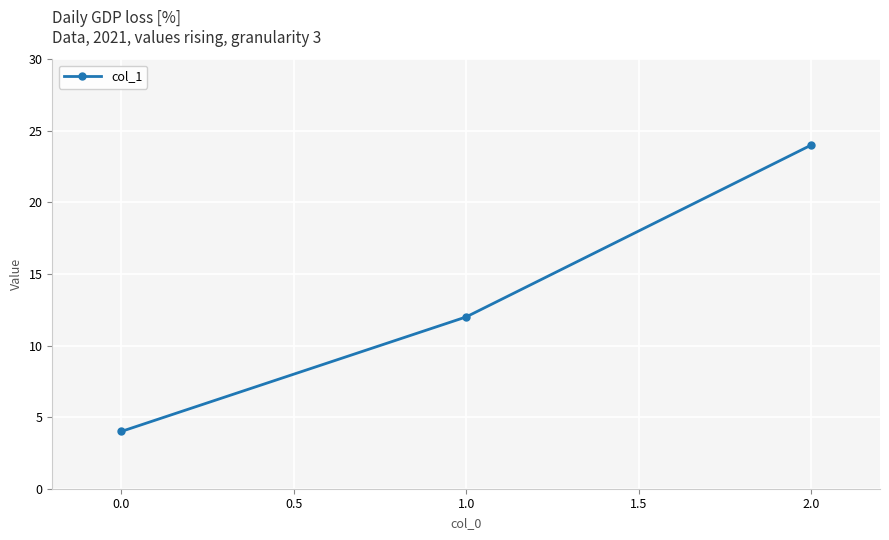

What value does the data have at 2.0, to the nearest 5?

25